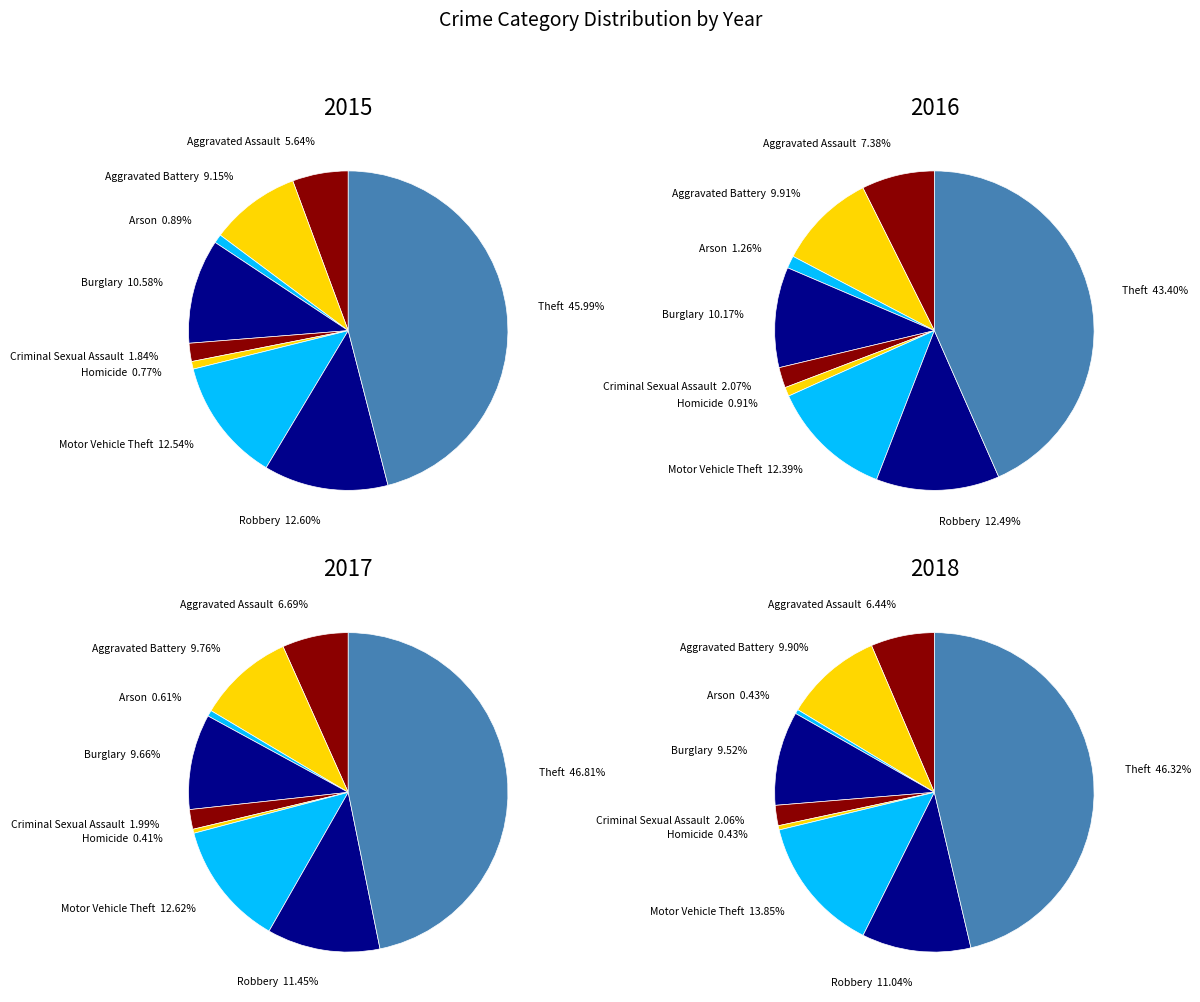

Count the number of slices in the pie.

9